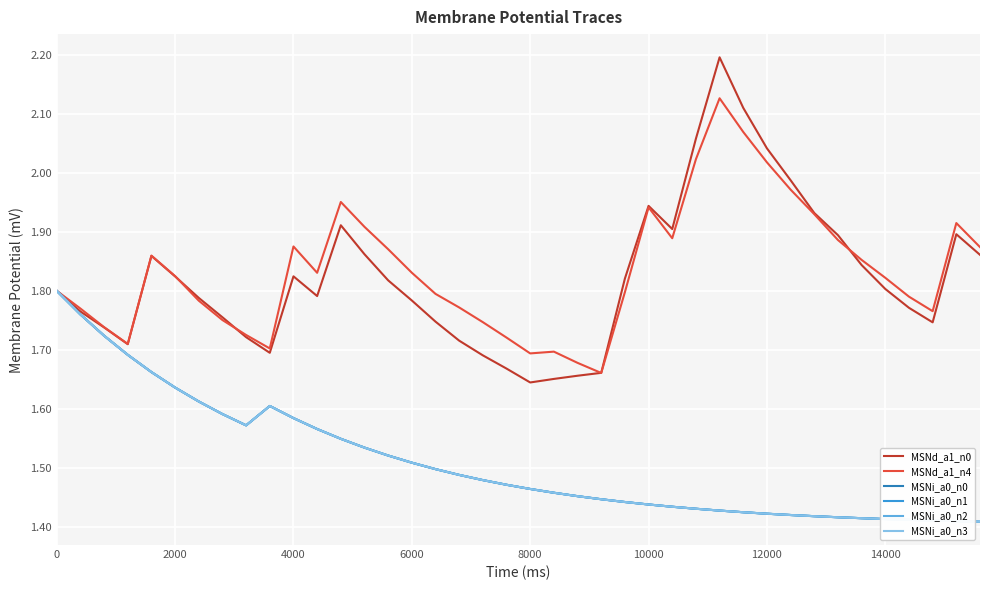

Does the chart have visible grid lines?

Yes